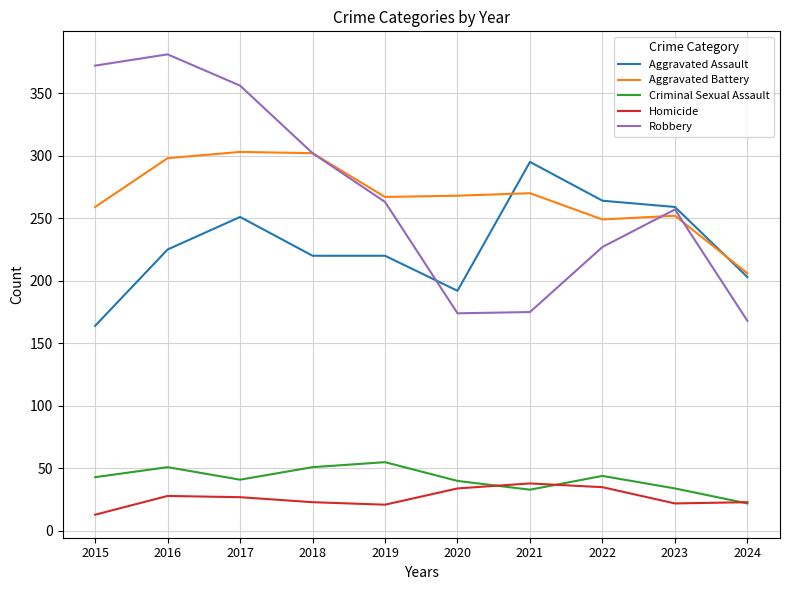

The Aggravated Battery series shows 90 at 2024. True or false?

False